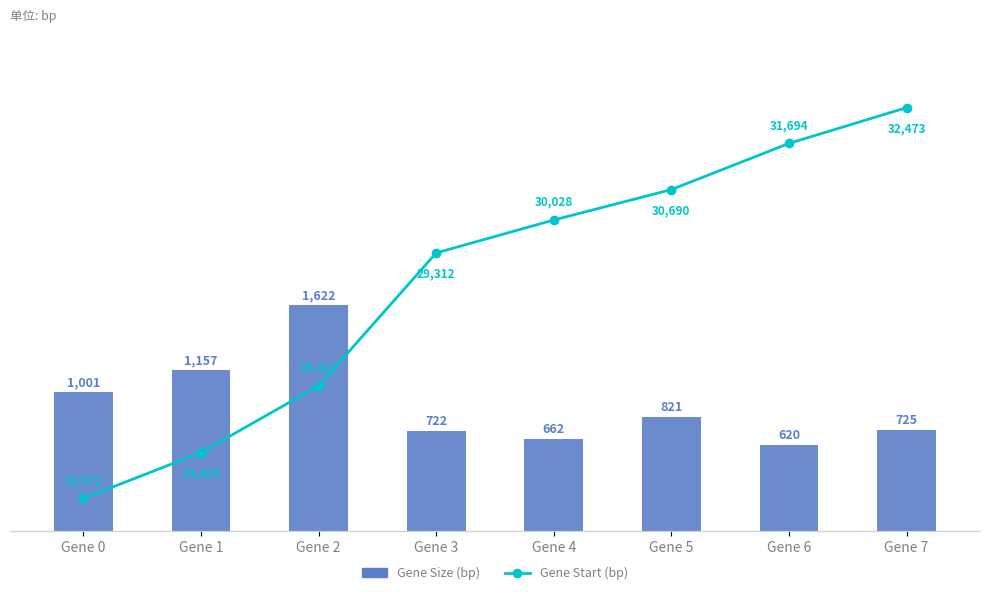

Which series has the largest total across all categories?

Gene Start (bp)